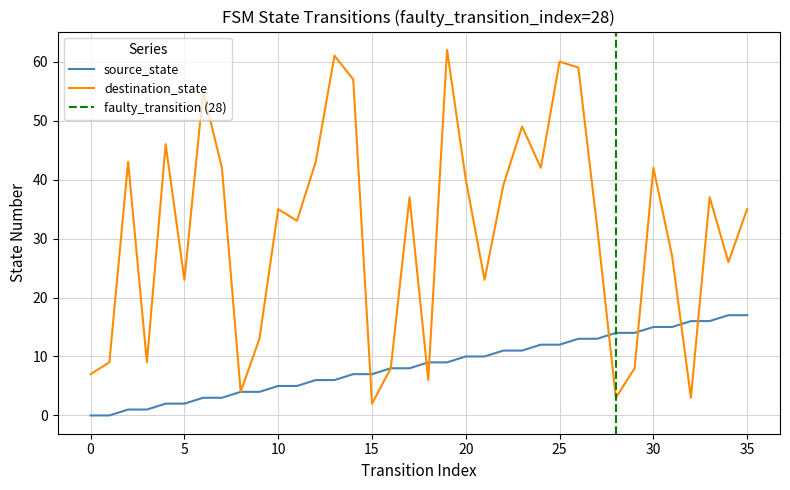

Reading right to left, extract all data points from this chart.

source_state: 17	17	16	16	15	15	14	14	13	13	12	12	11	11	10	10	9	9	8	8	7	7	6	6	5	5	4	4	3	3	2	2	1	1	0	0
destination_state: 35	26	37	3	27	42	8	3	32	59	60	42	49	39	23	40	62	6	37	8	2	57	61	43	33	35	13	4	42	55	23	46	9	43	9	7